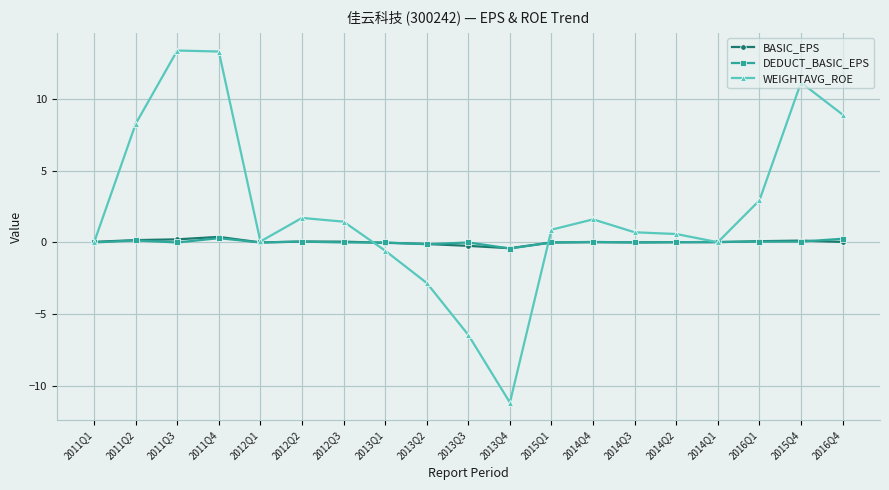

In WEIGHTAVG_ROE, how many points are lower than both neighbors (excluding endpoints)?

3